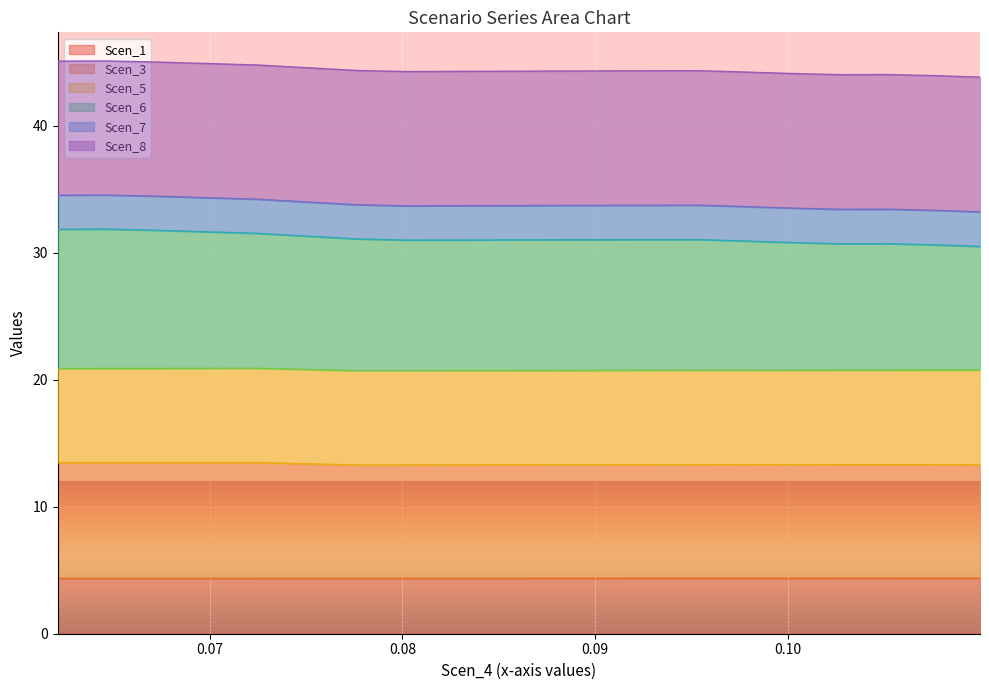

Is the value of Scen_6 at 19 greater than the value of Scen_1 at 12?

Yes